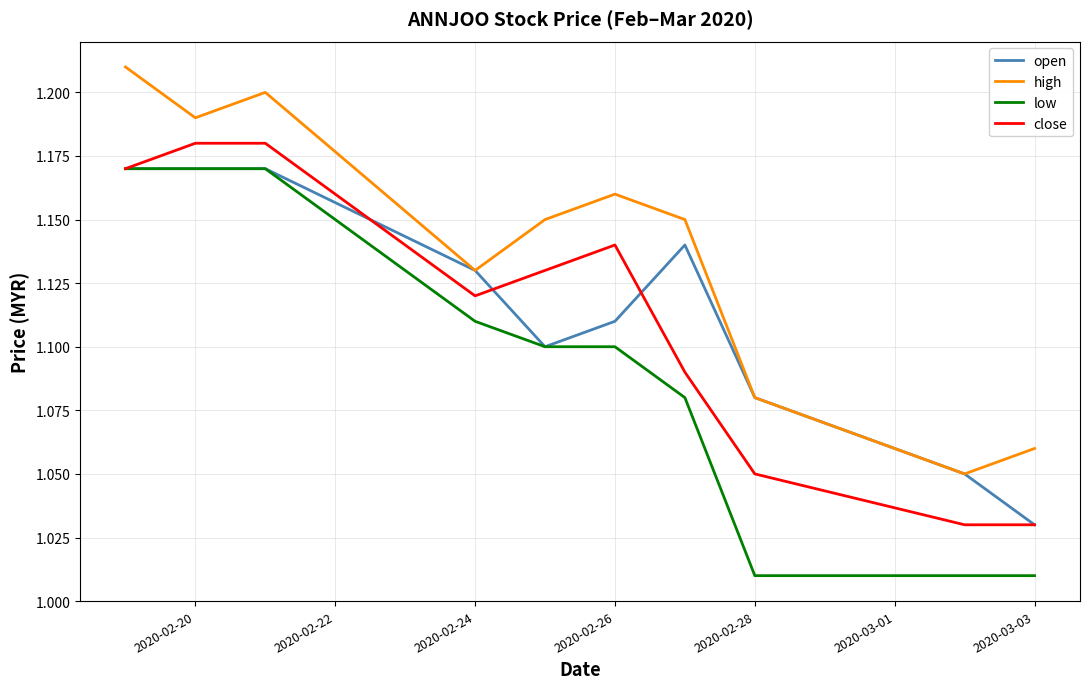

True or false: high and close intersect in this chart.

False